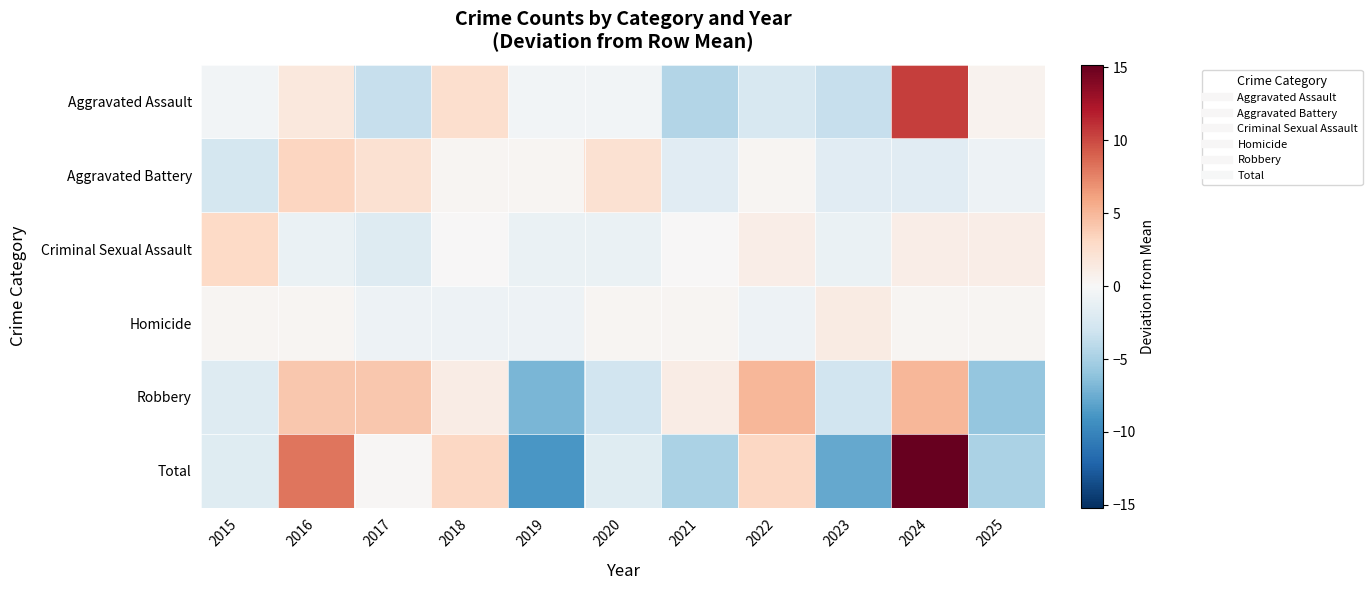

What is the greatest value displayed?

15.2